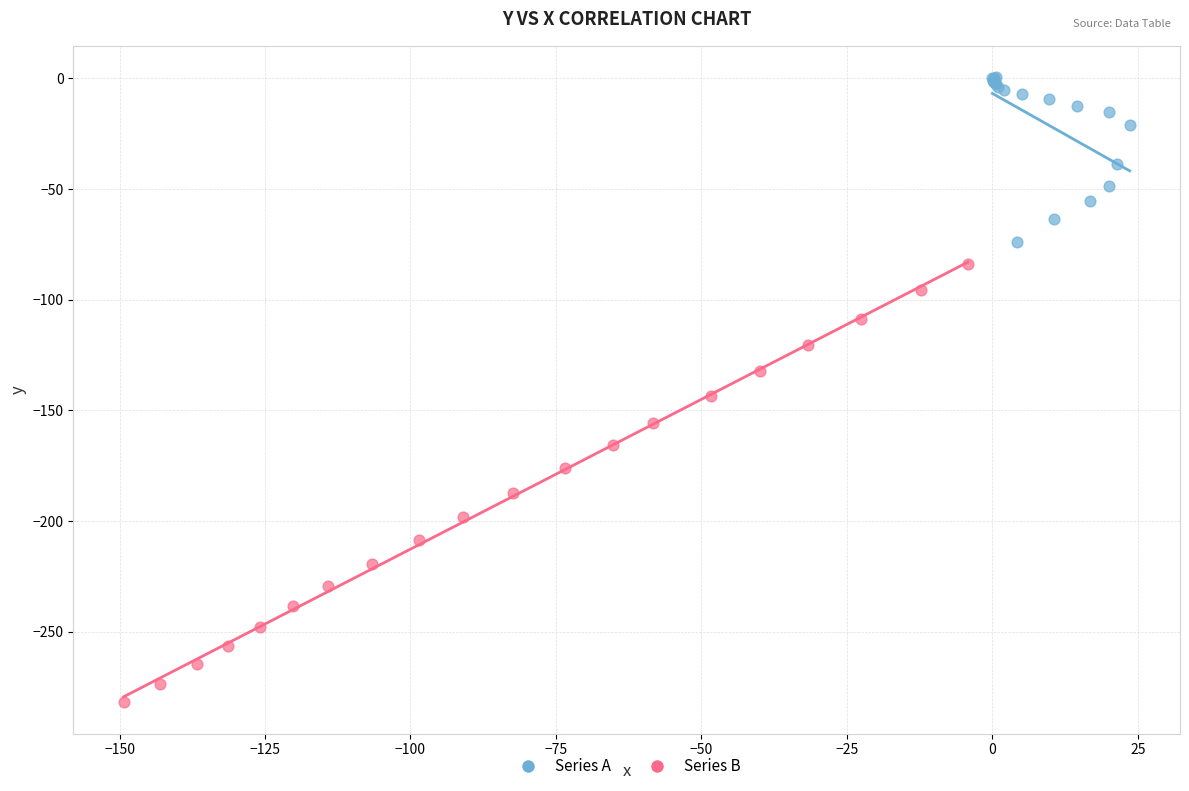

Which series has the largest Y range (max minus min)?

Series B